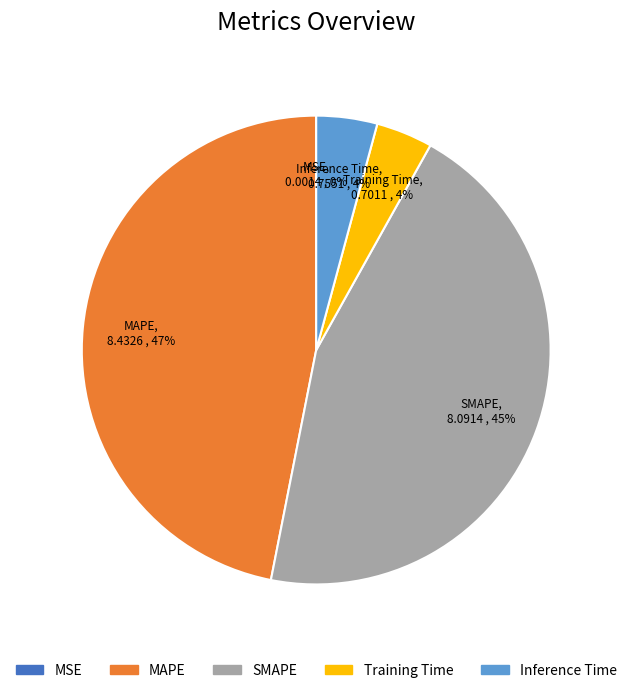

Does Inference Time represent more than half of the total?

No